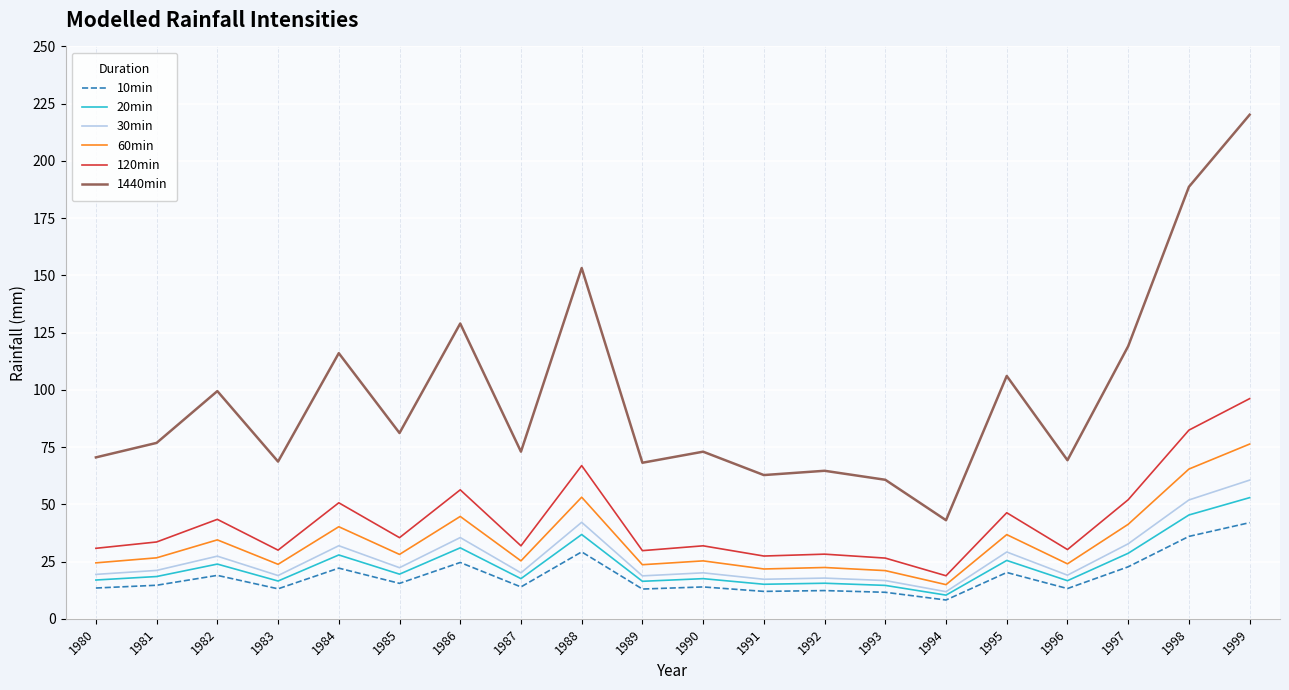

True or false: 30min has more than 2 interior local peaks.

True